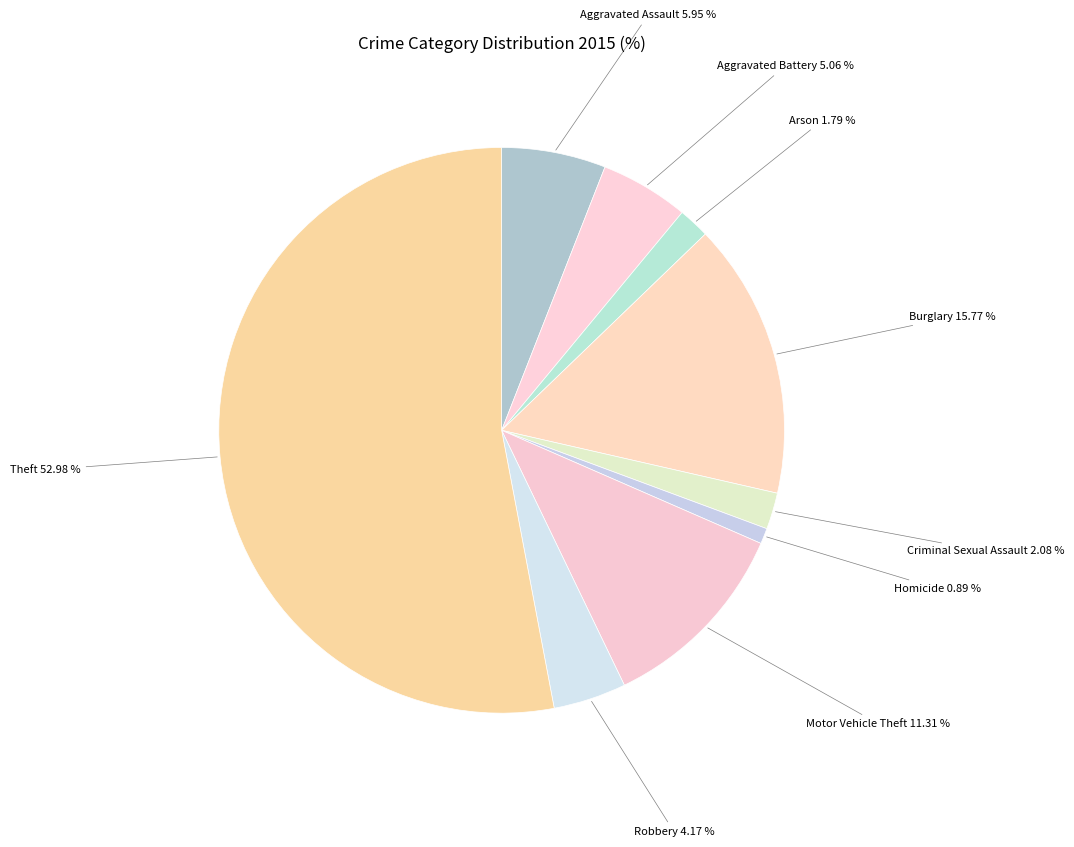

What percentage is NOT represented by Motor Vehicle Theft?

88.7%